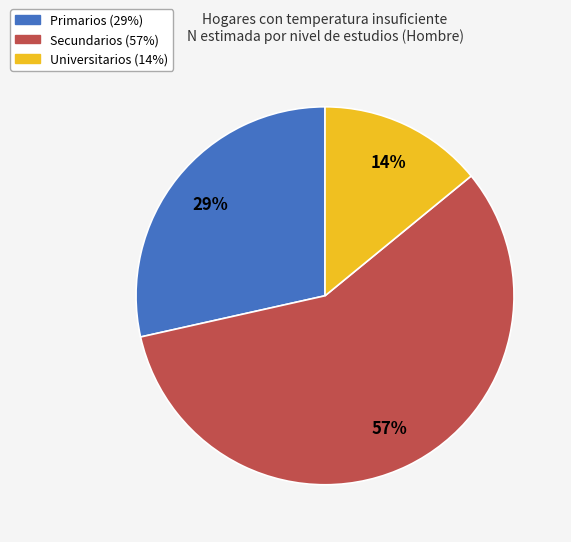

Which category has the smallest portion of the pie?

Universitarios